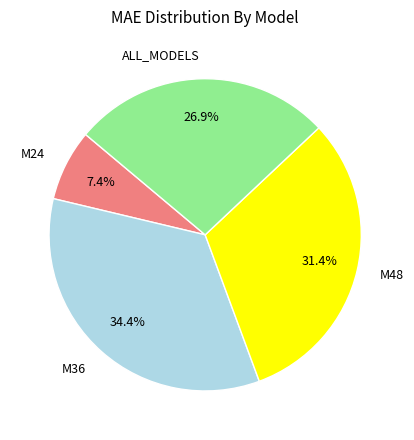

Is there any slice that represents more than half of the pie?

No